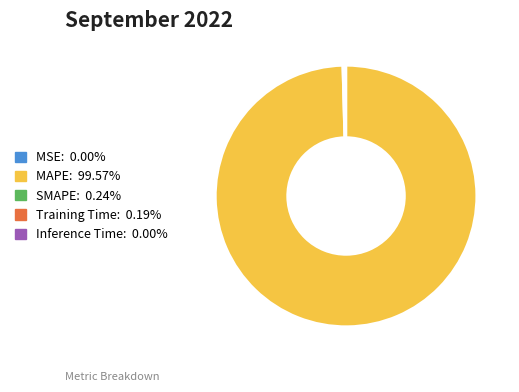

Which category accounts for the majority?

MAPE